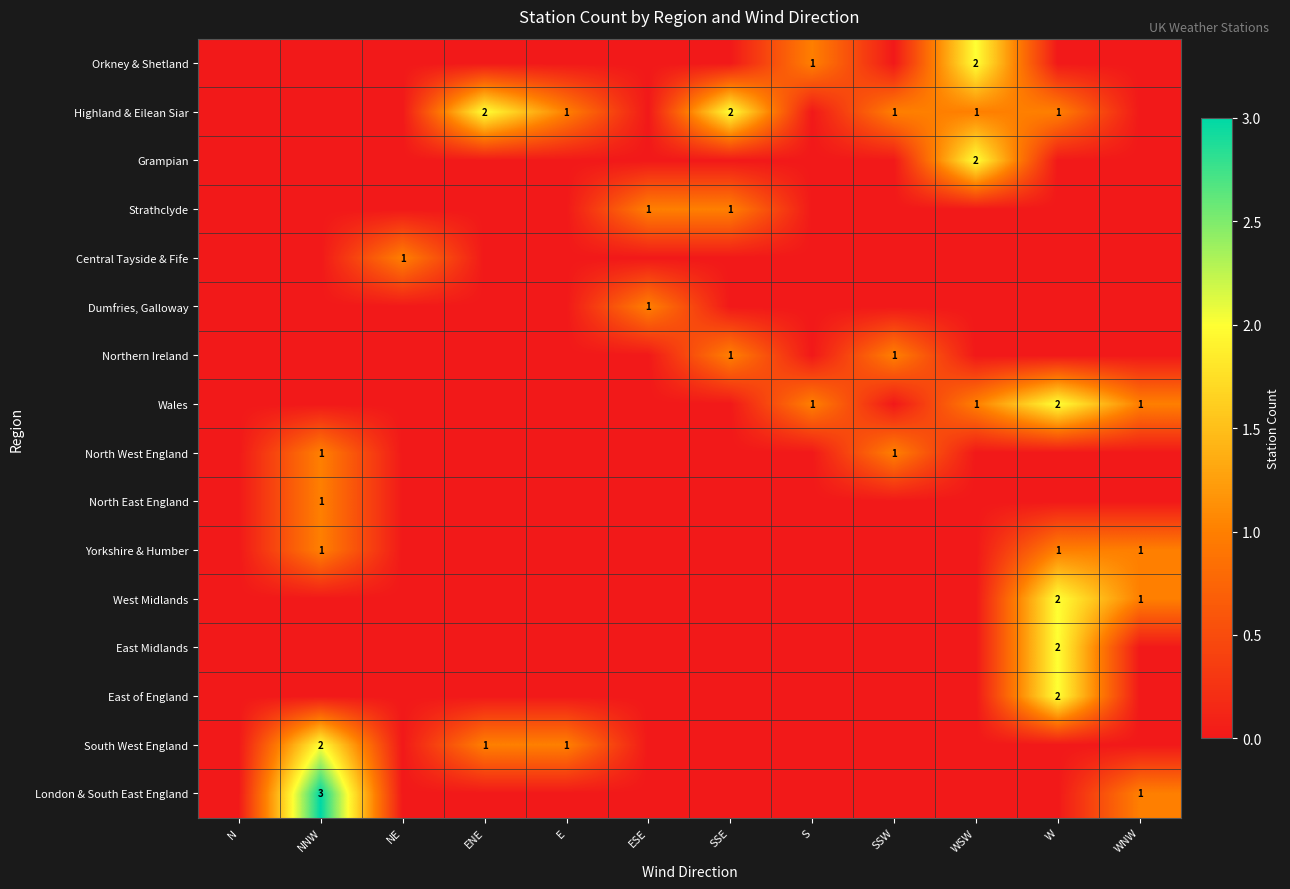

The value of Wales at W is 3. True or false?

False